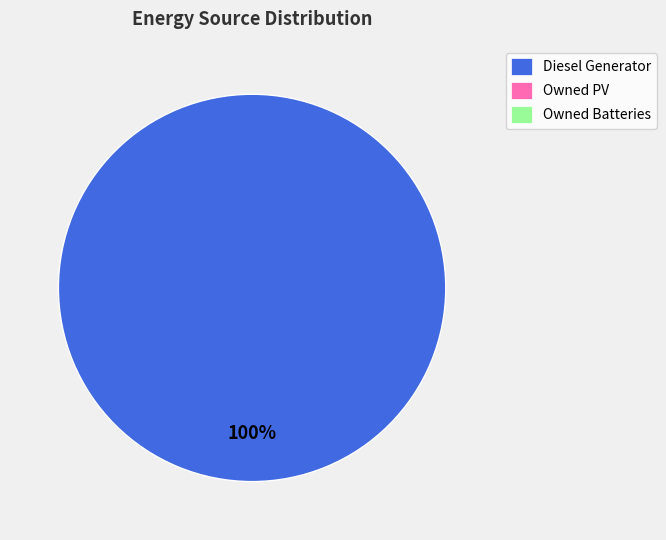

How many slices are in this pie chart?

1